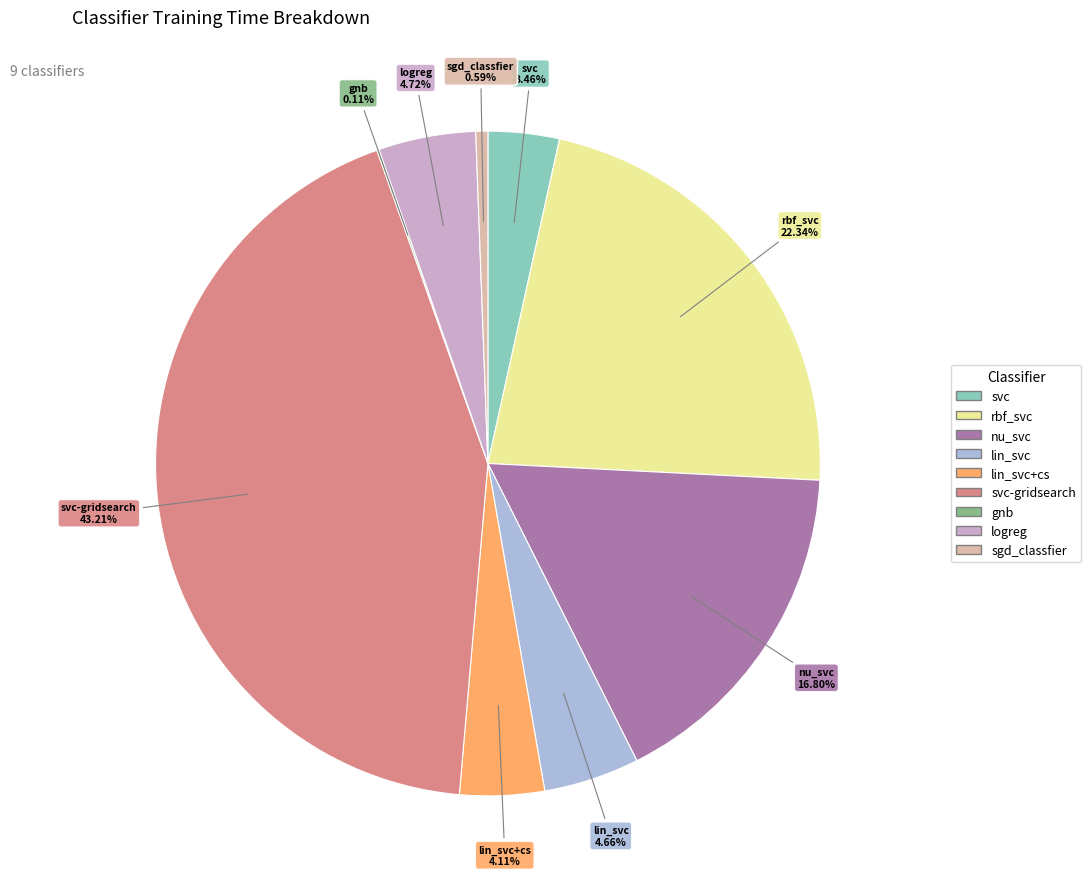

Does any single category account for the majority?

No